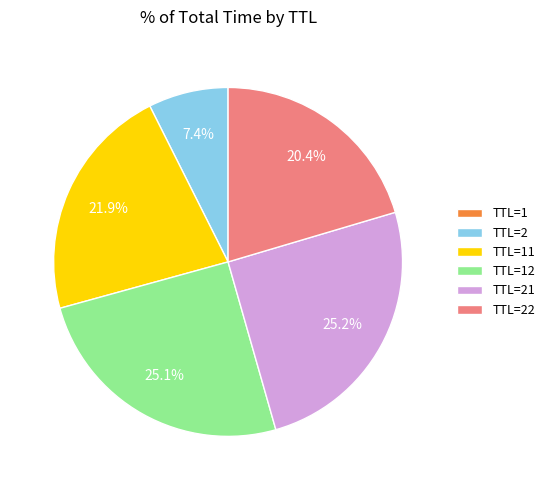

To the nearest percent, what is the average slice percentage?

17%